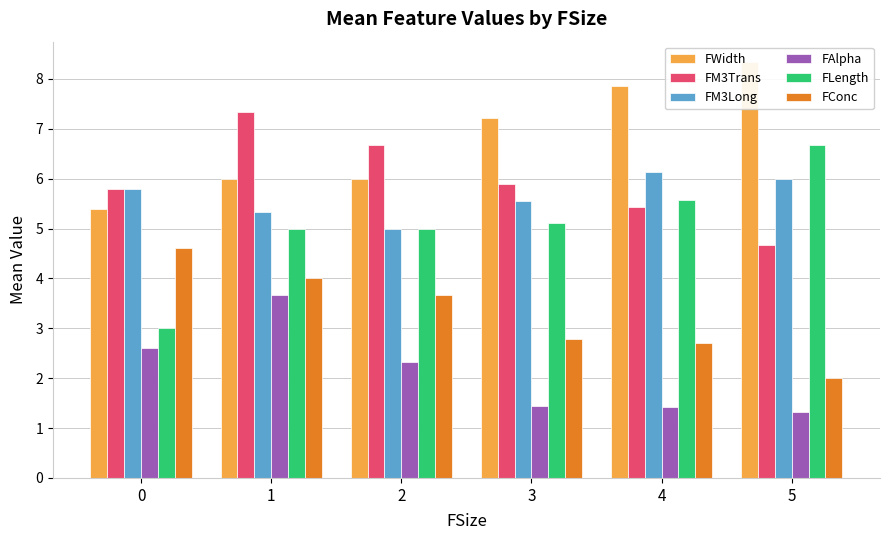

Where is FConc nearest to the value 3?

3